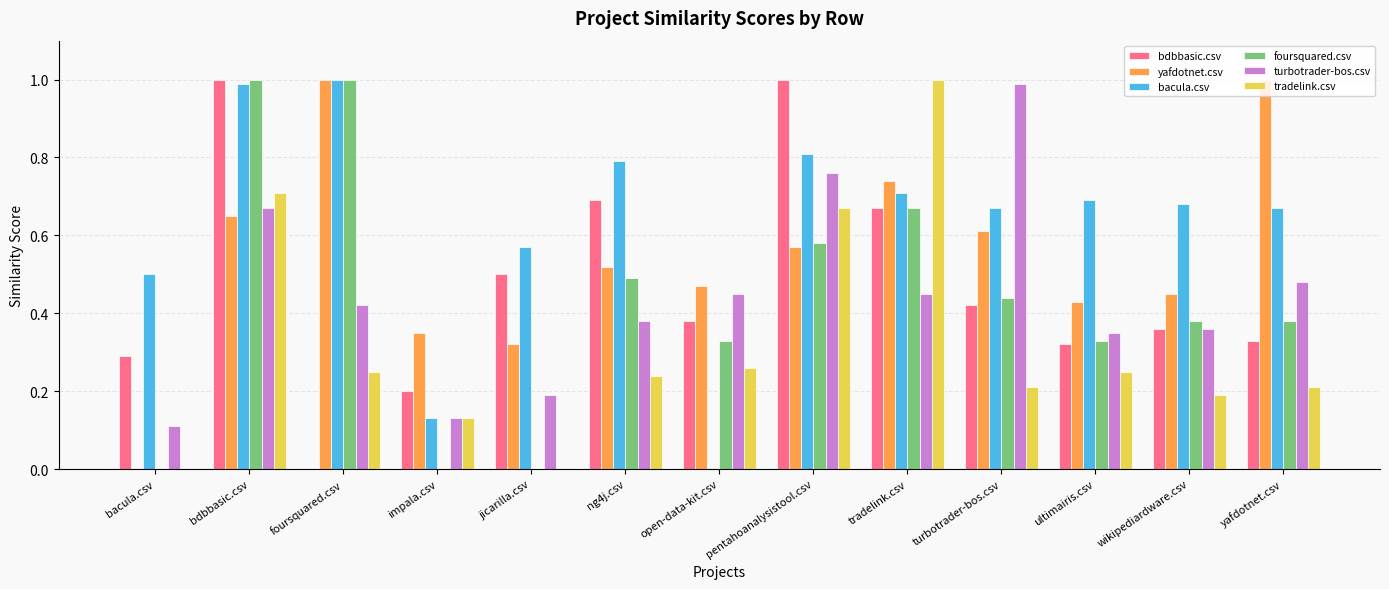

Count the number of categories in the chart.

13